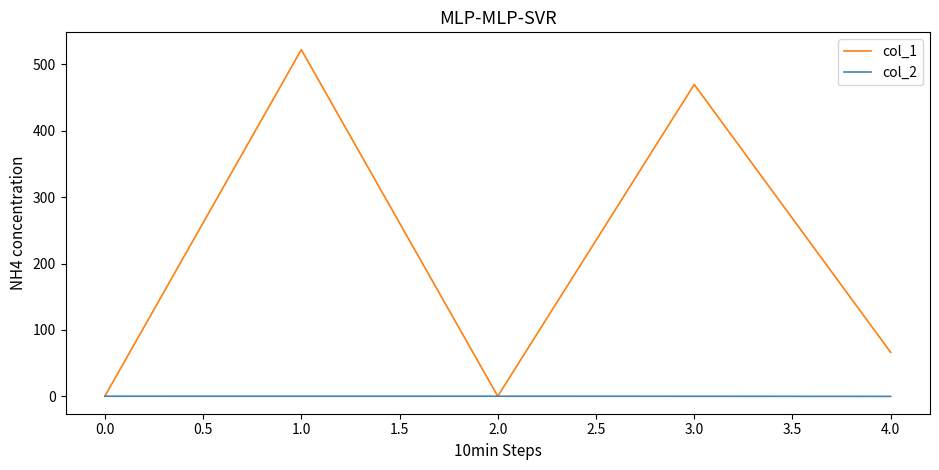

True or false: col_1 has a value of 0.0 at 0.0.

True